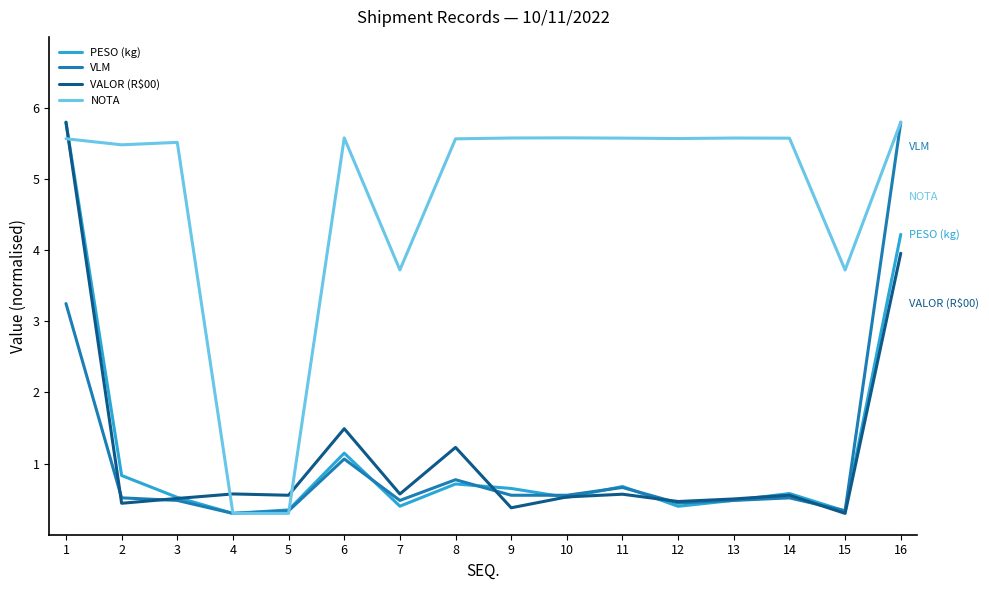

True or false: VALOR (R$00) has a value of 0.6 at 8.

False